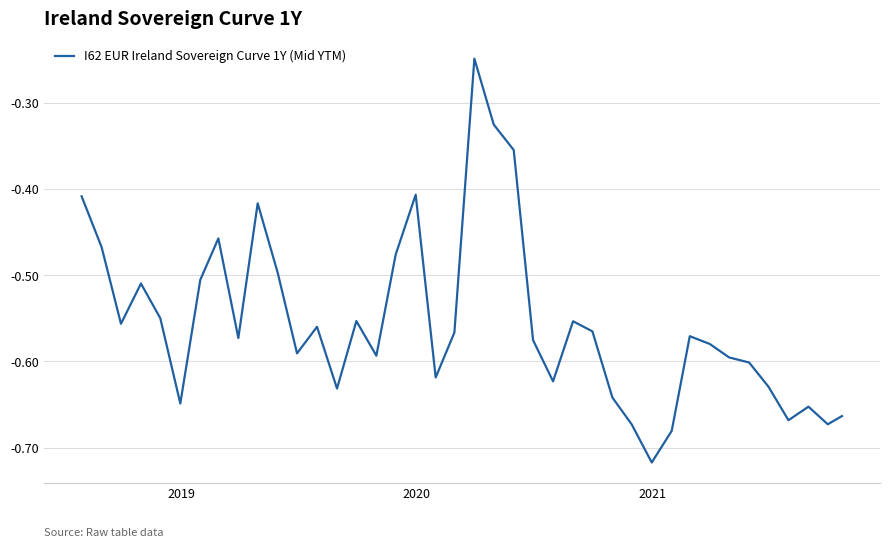

How many lines are shown in the chart?

1